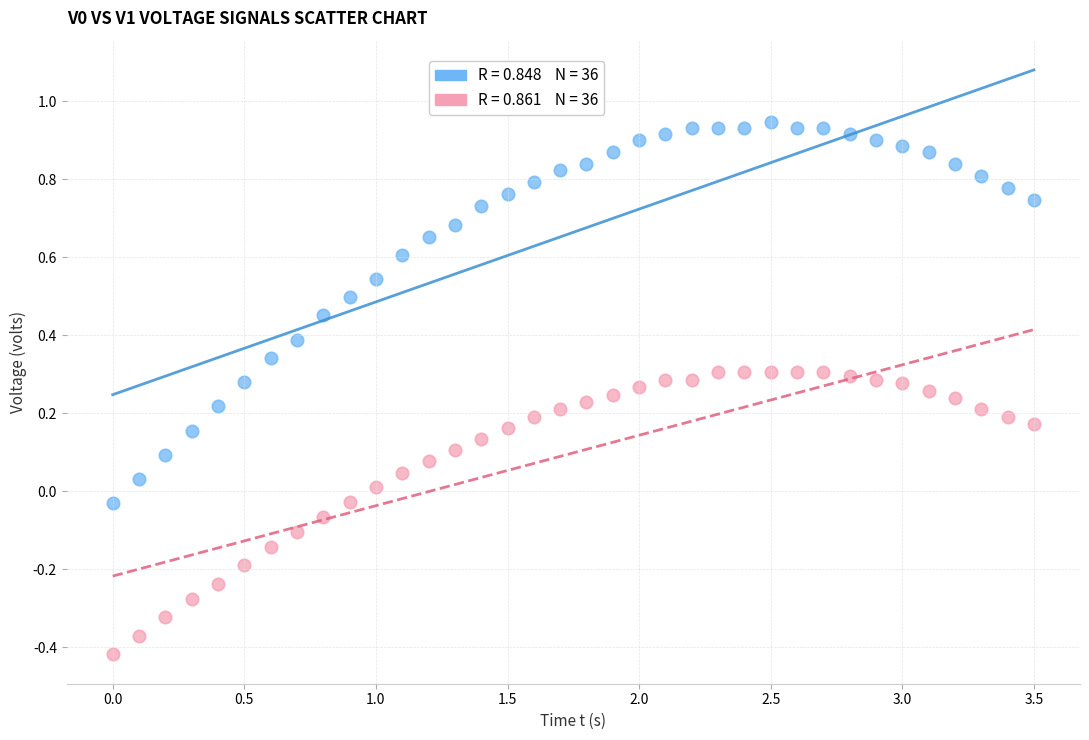

Across all data points, what is the range of X values (max minus min)?

3.5